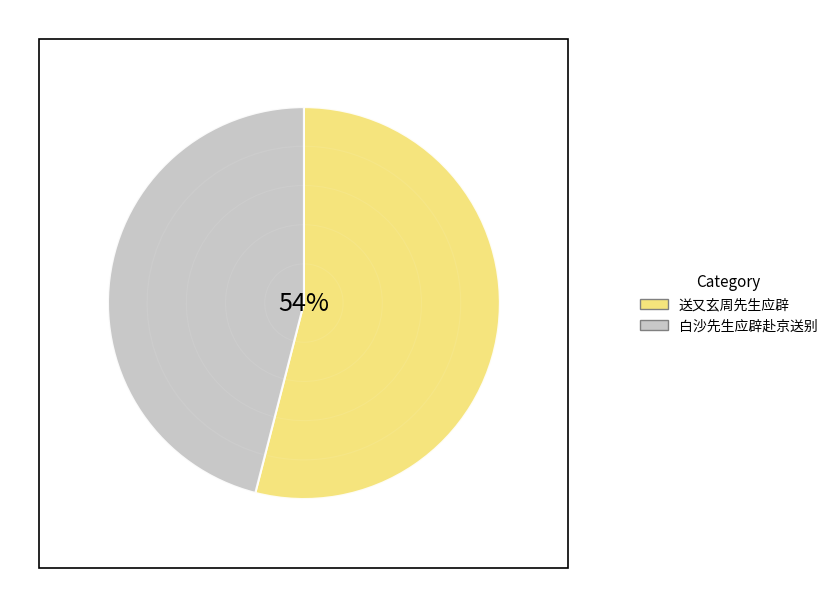

Is the sum of 送又玄周先生应辟 and 白沙先生应辟赴京送别 greater than half?

Yes